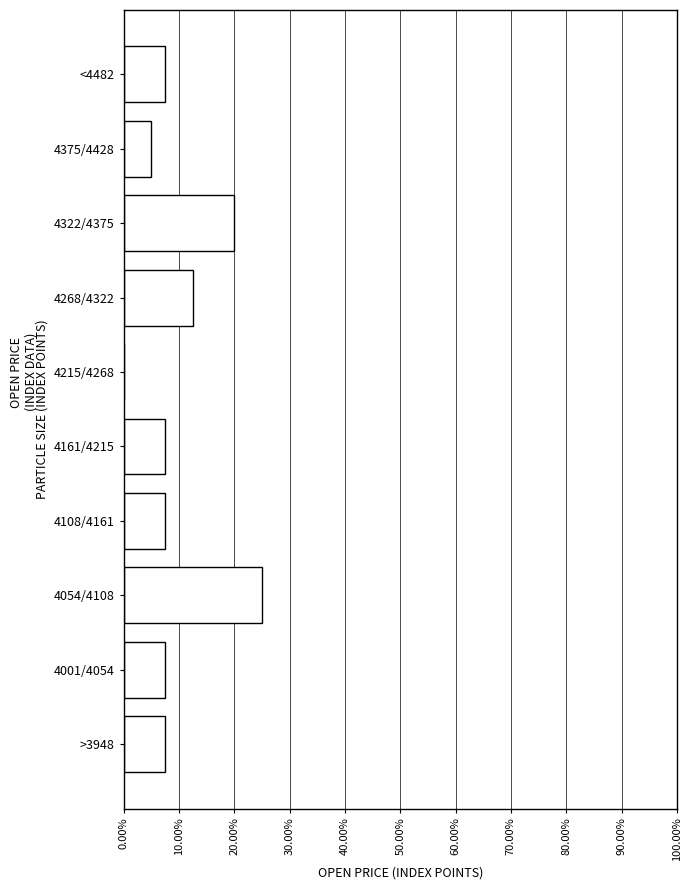

Reading bottom to top, extract all data points from this chart.

>3948=7.5	4001/4054=7.5	4054/4108=25.0	4108/4161=7.5	4161/4215=7.5	4215/4268=0.0	4268/4322=12.5	4322/4375=20.0	4375/4428=5.0	<4482=7.5